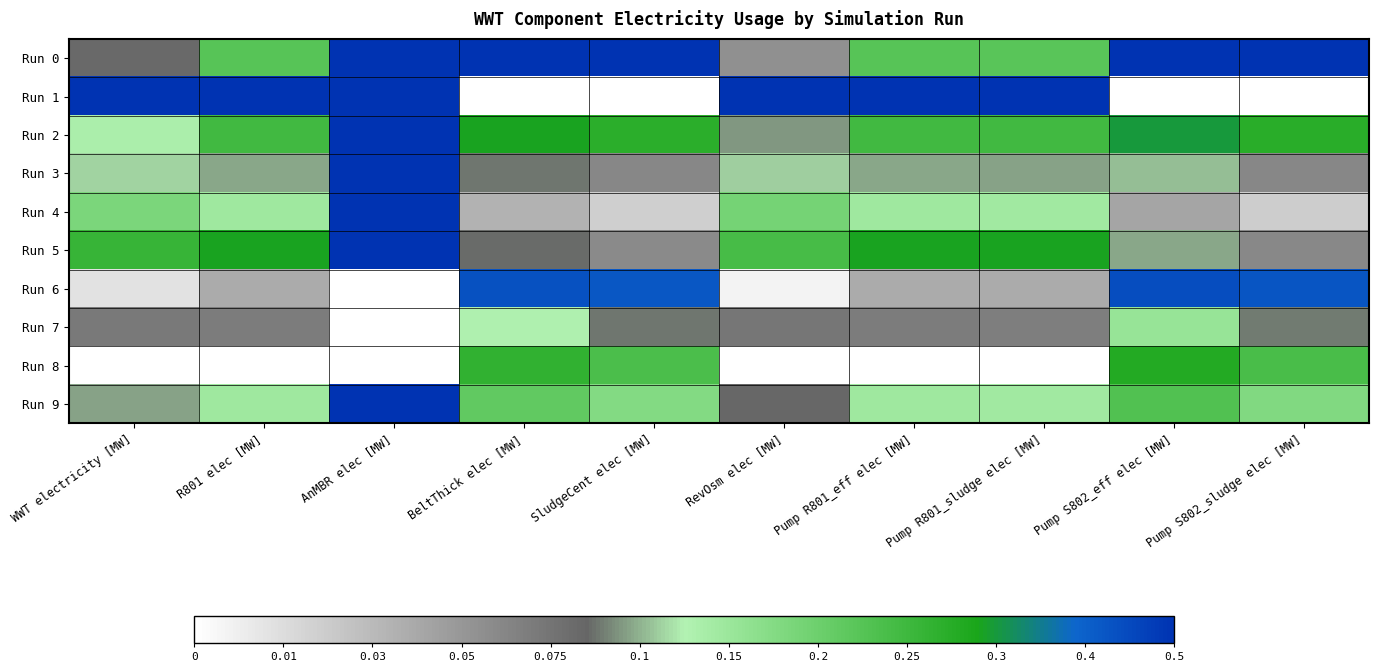

Which series has the largest range (max minus min)?

Run 1